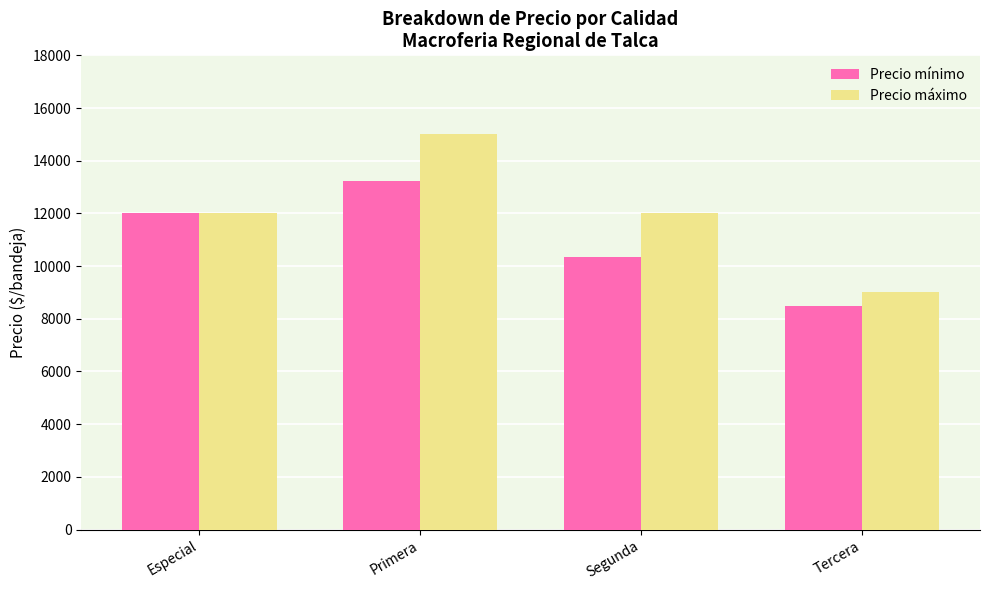

Which series has the largest range (max minus min)?

Precio máximo